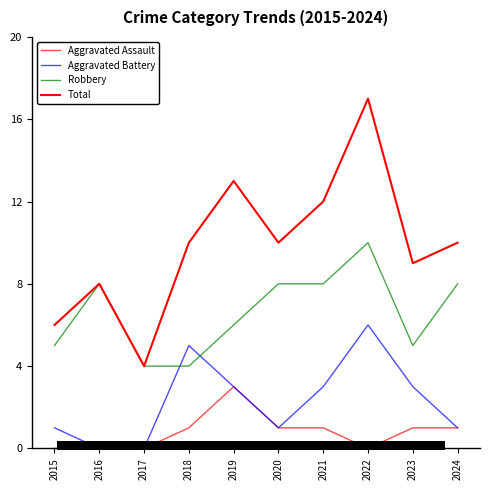

What is the total value across all series at 2024?

20